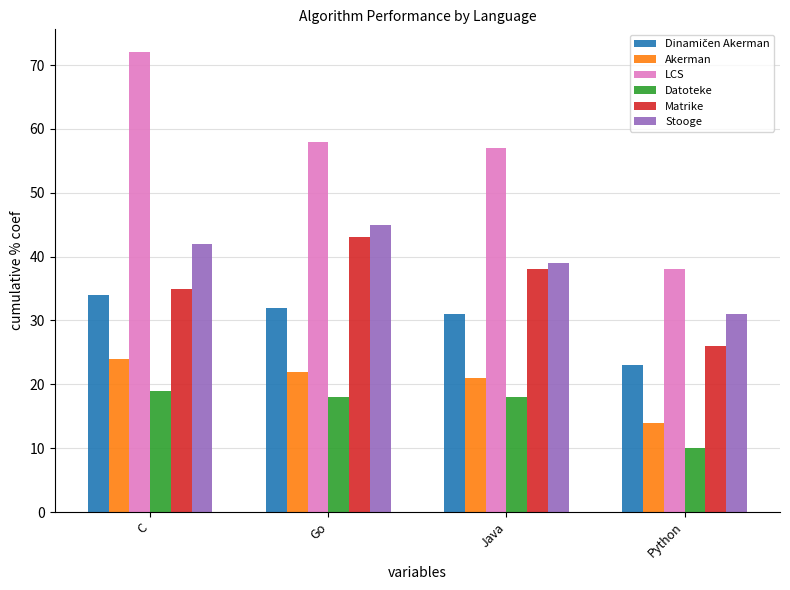

At which label does LCS first exceed 58?

C